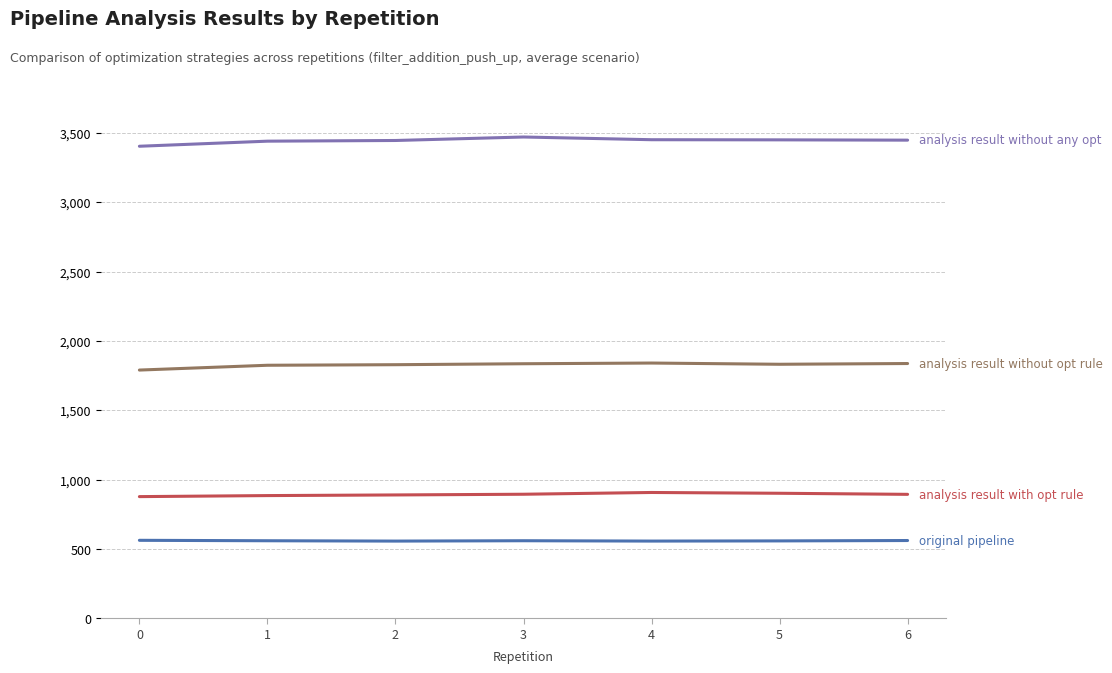

Count the number of data series in this chart.

4